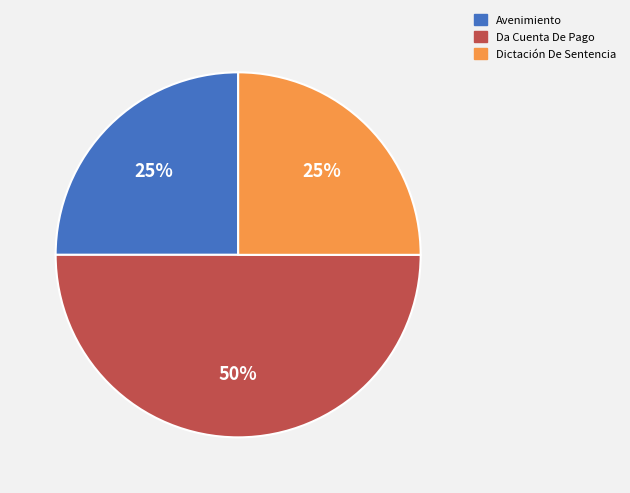

How many slices are in this pie chart?

3